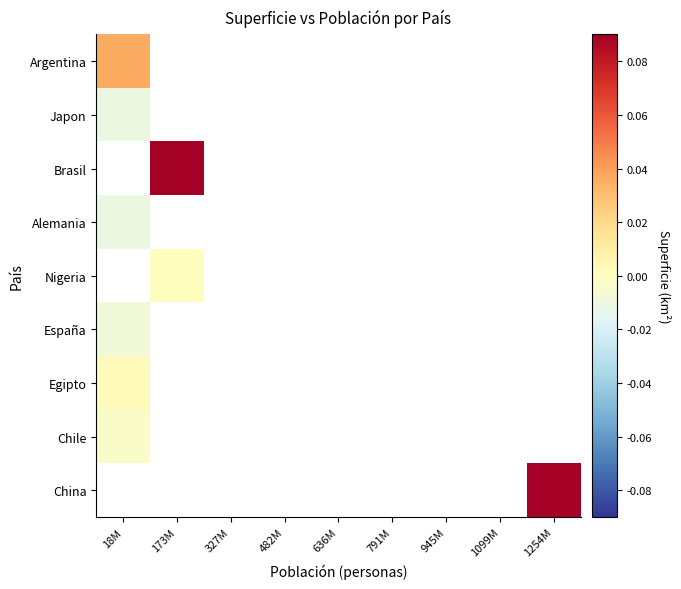

Which category has the highest value across all series?

1254M